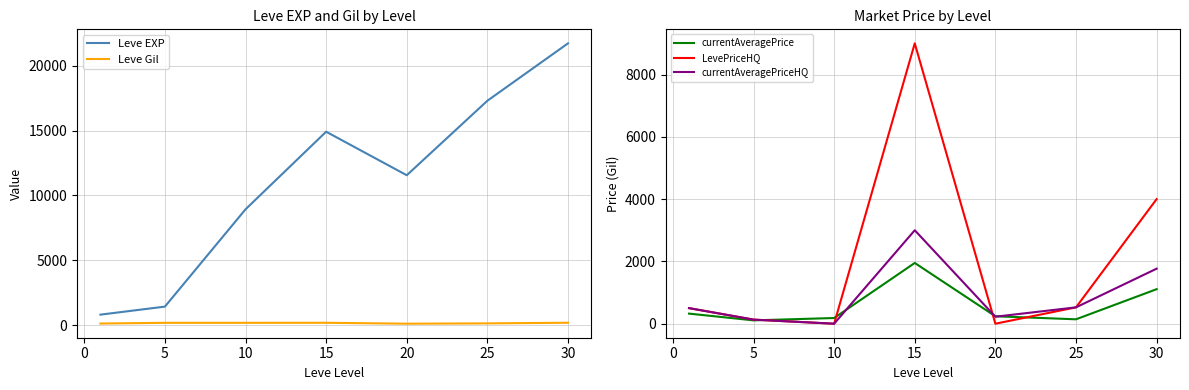

Is the value of LevePriceHQ at 30 greater than the value of currentAveragePrice at 5?

Yes